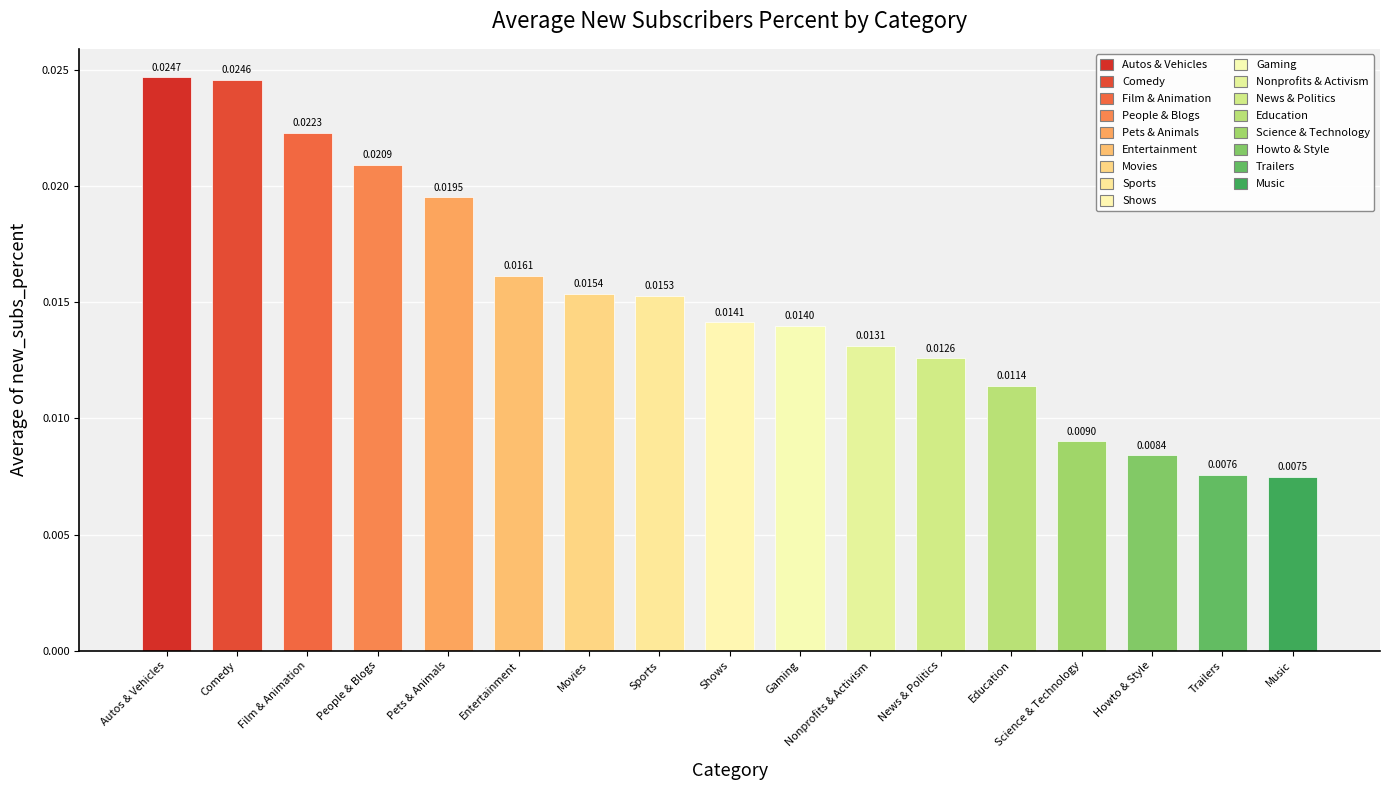

How many bars are there in total?

17